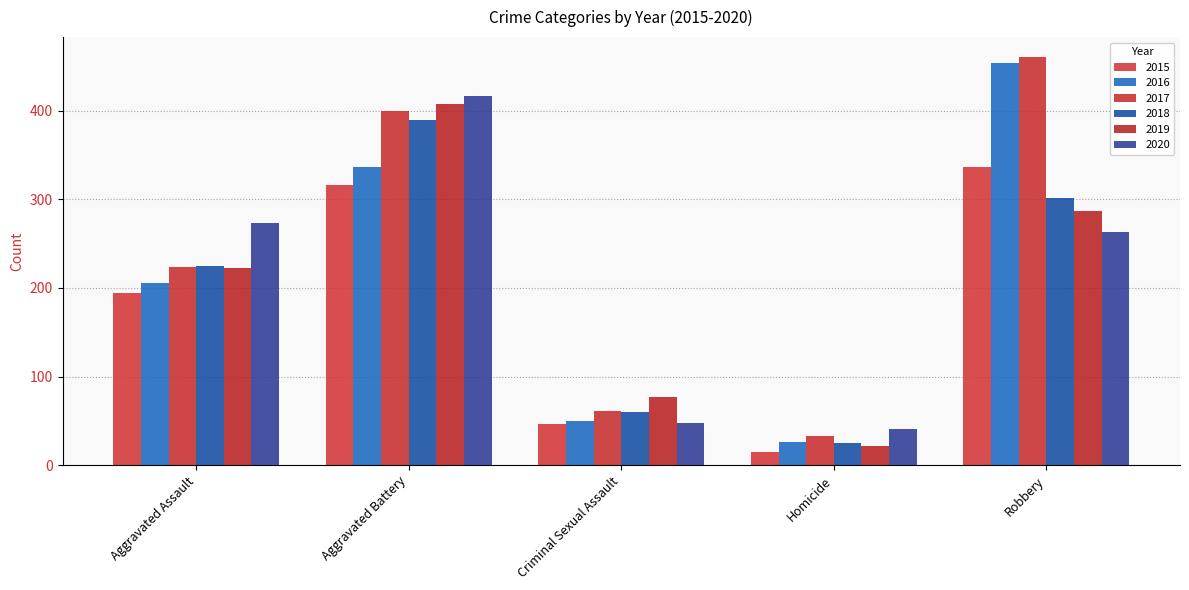

What position from the left is Criminal Sexual Assault?

3